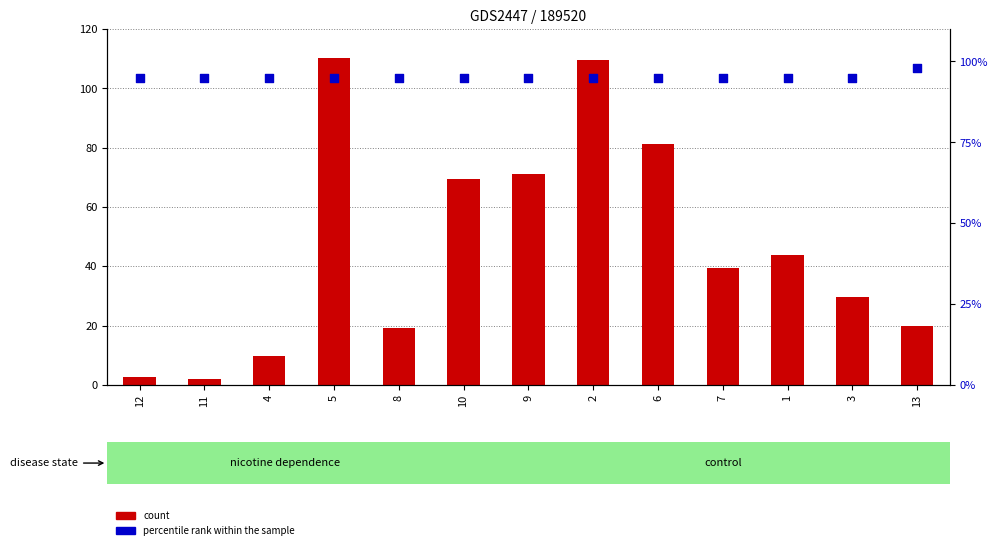

What are all the series names shown in the legend?

count, percentile rank within the sample